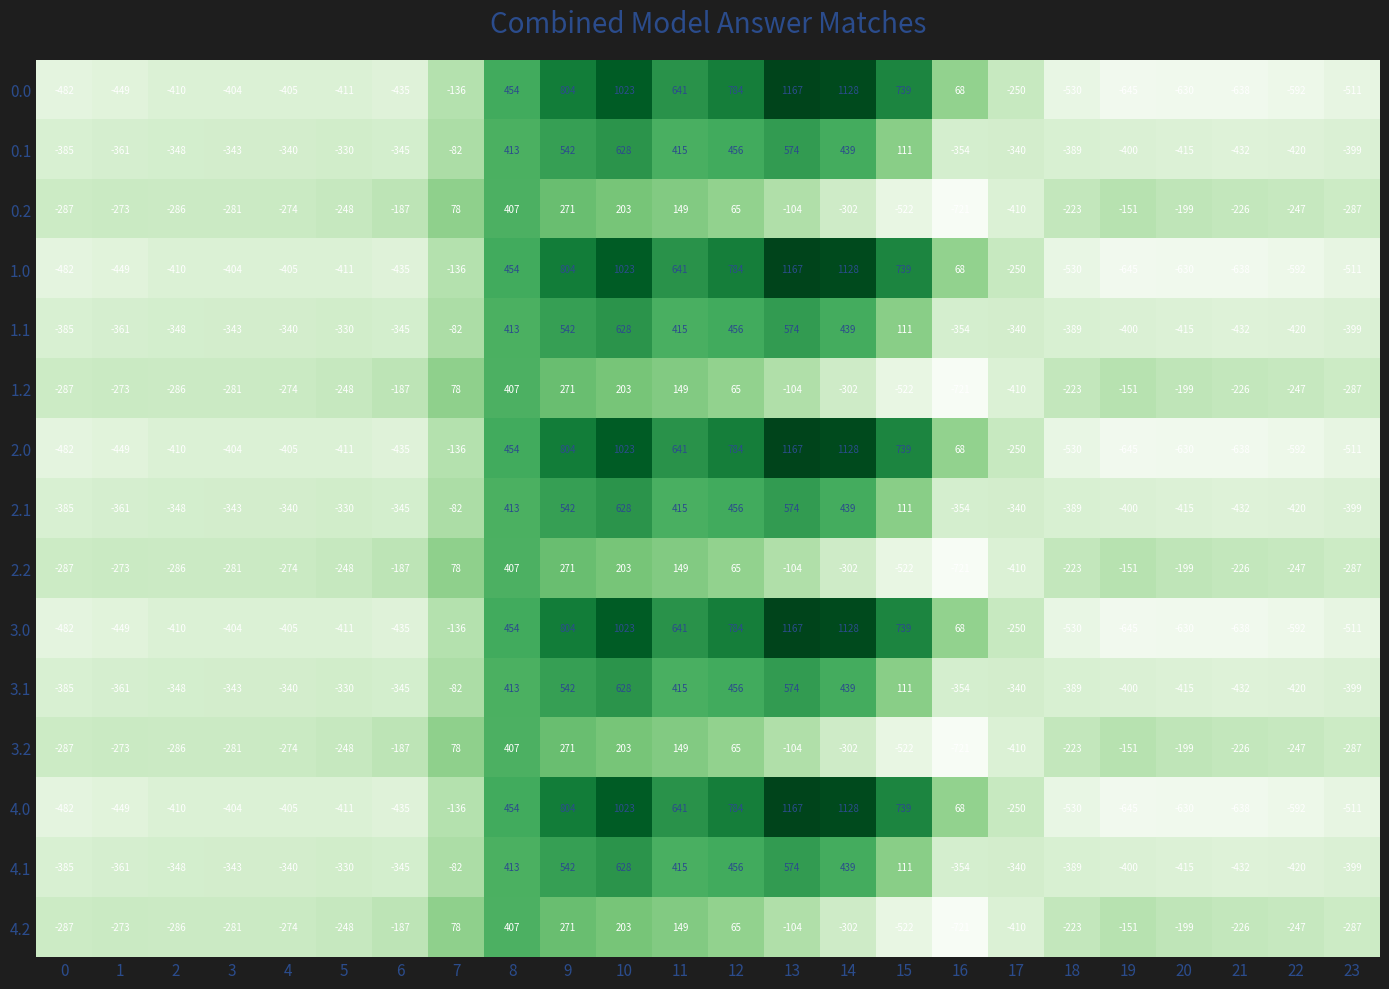

What value does the 2.1 series have at 11?

415